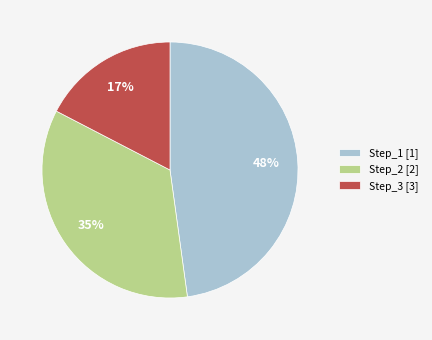

Rank the categories by value from lowest to highest.

Step_3, Step_2, Step_1